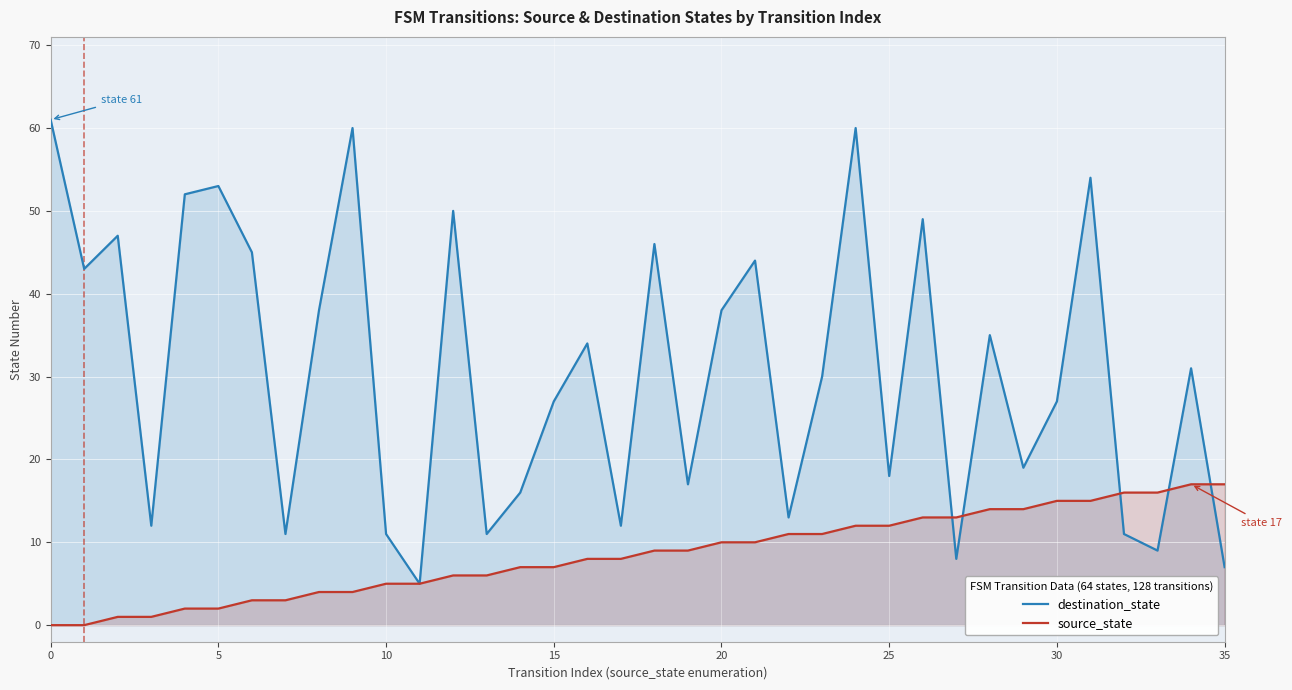

Which series ends up on top after the final intersection of destination_state and source_state?

source_state